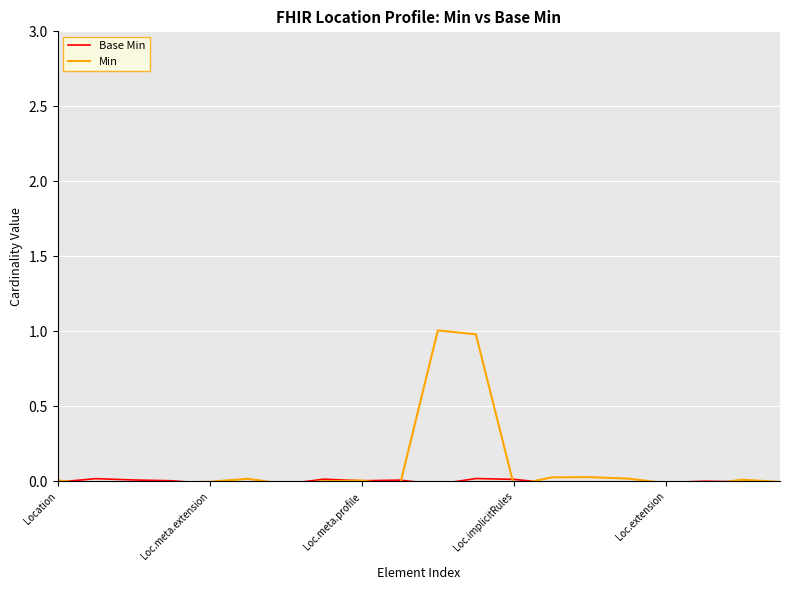

Which series has the largest range (max minus min)?

Min